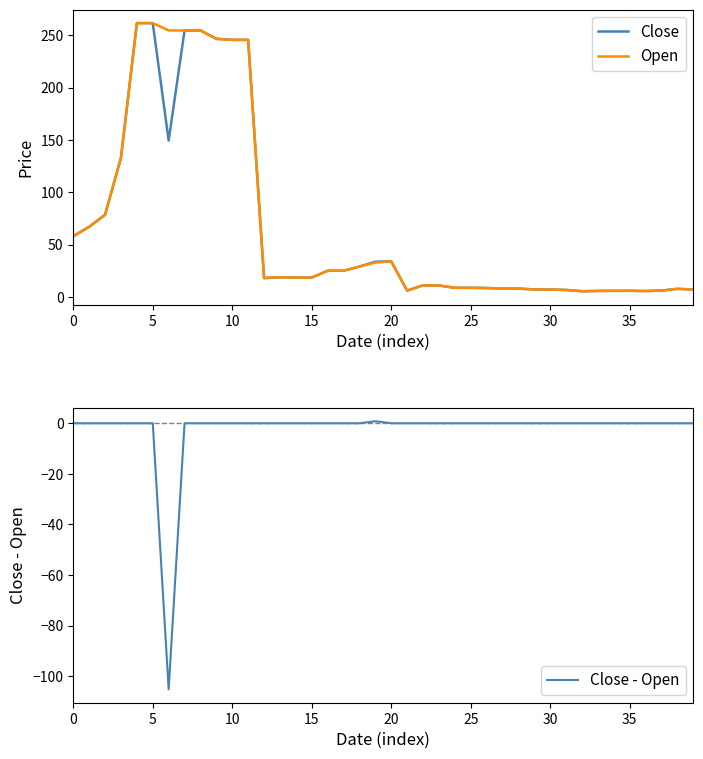

What is the lowest value of the Close - Open series?

-105.2